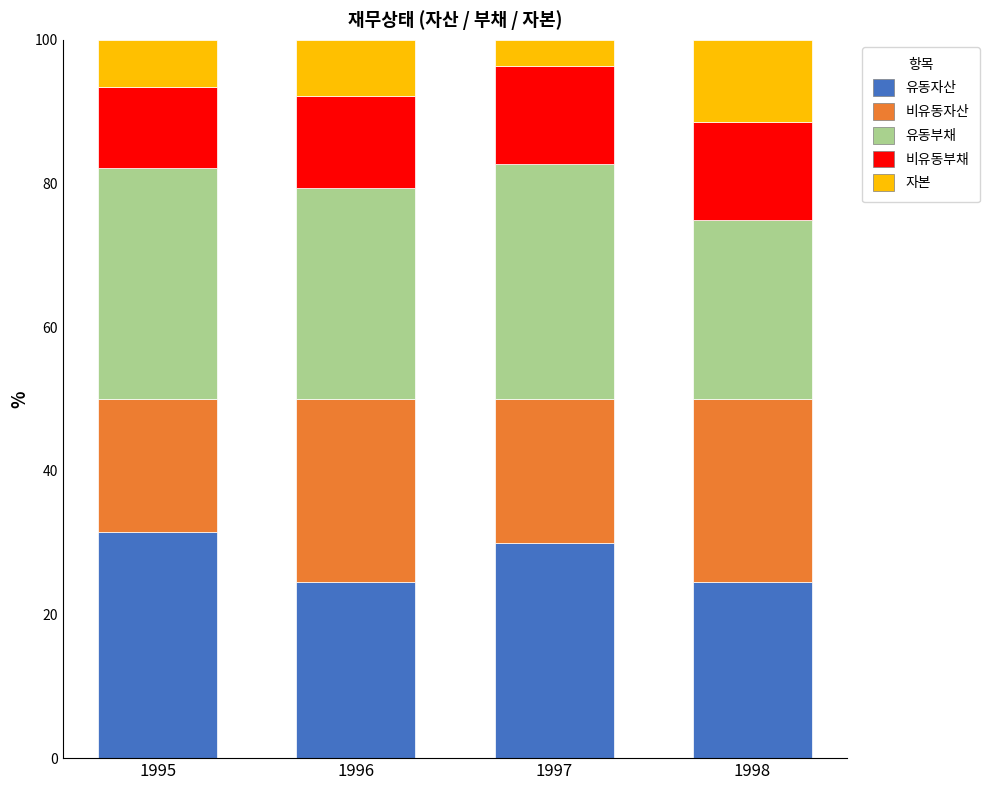

Count the number of categories in the chart.

4